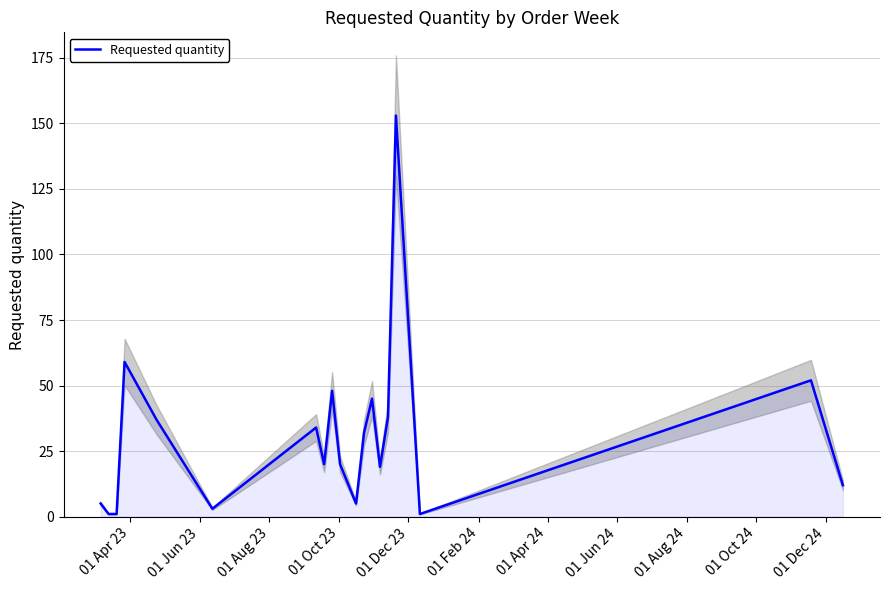

True or false: the data shows 36 at 17.

False